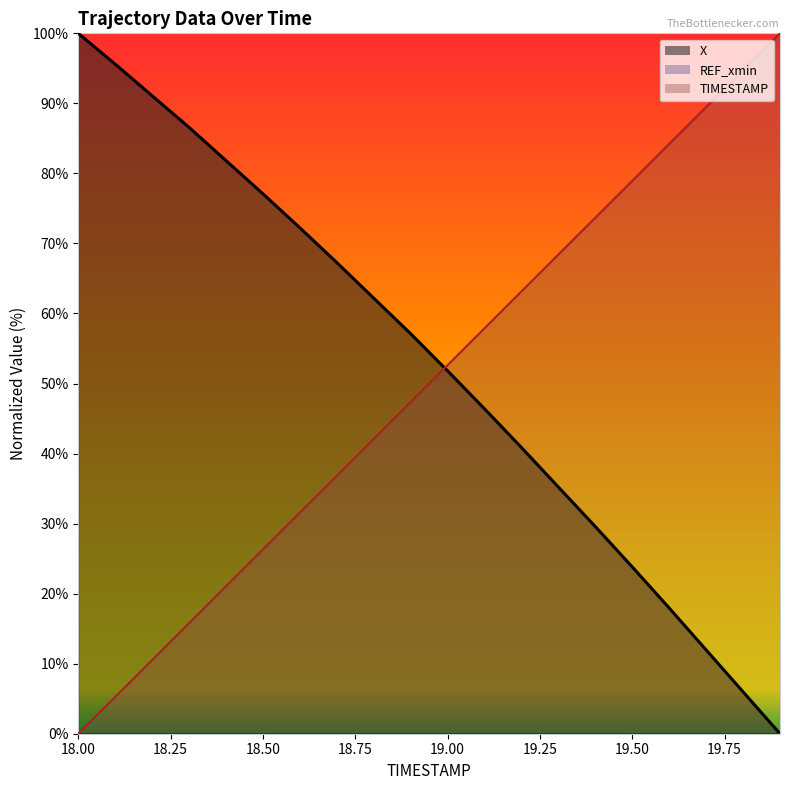

How many data points in X are above 57?

10